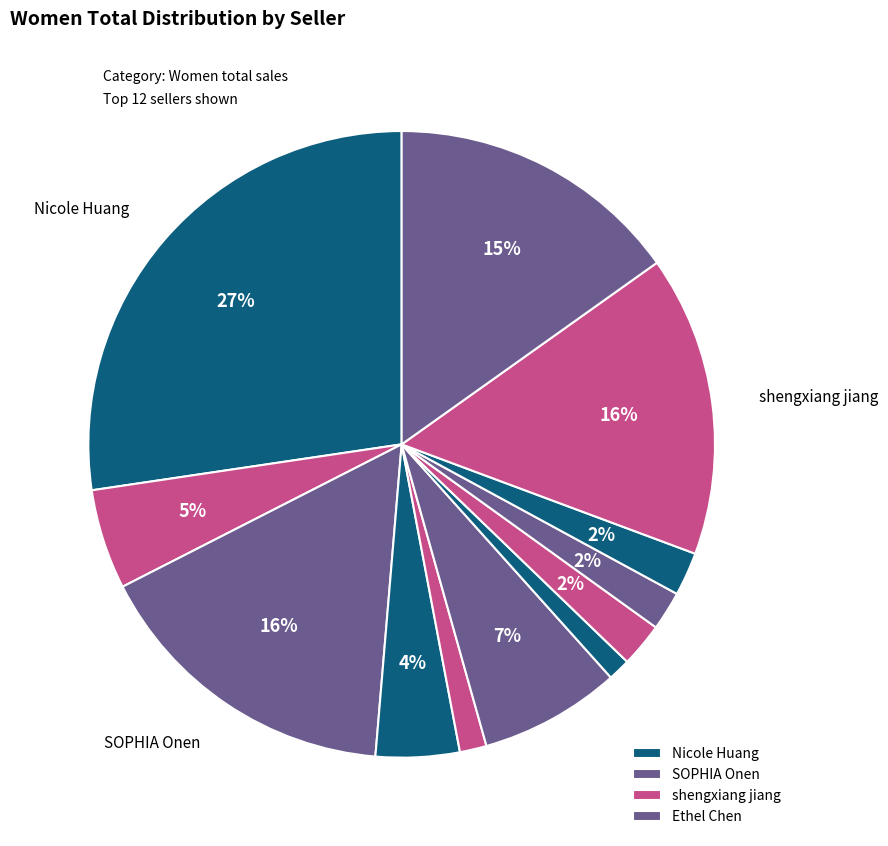

What is the largest slice in the pie chart?

Nicole Huang